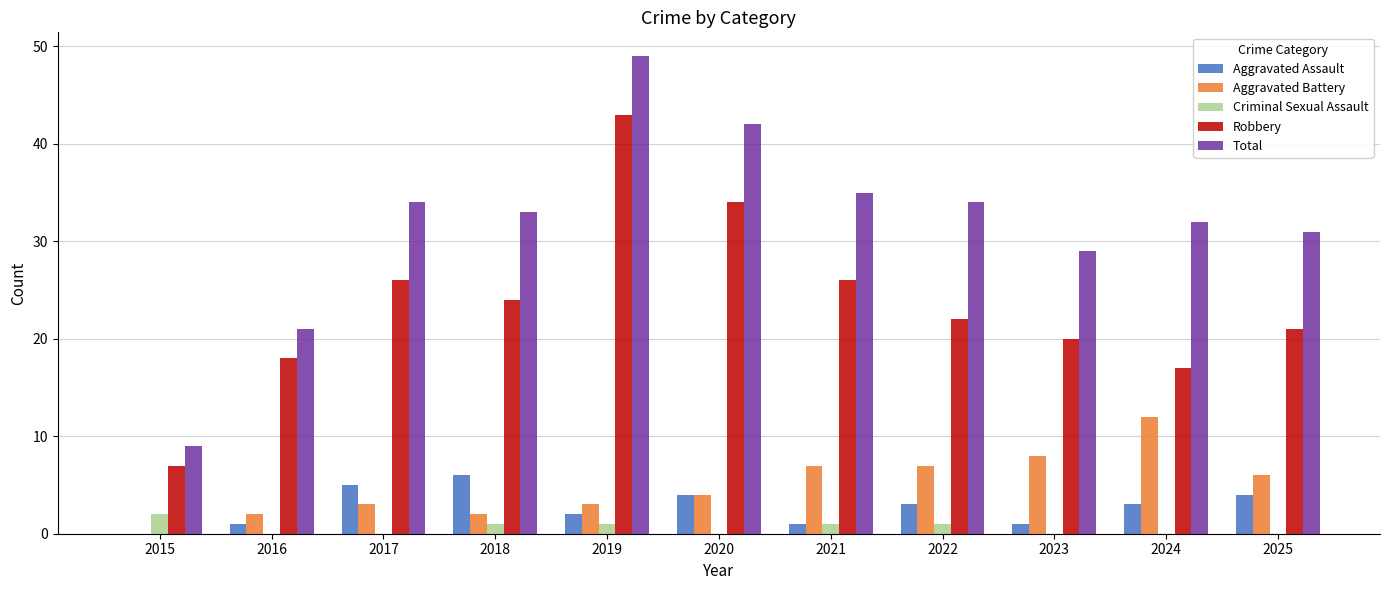

What is the greatest value displayed?

49